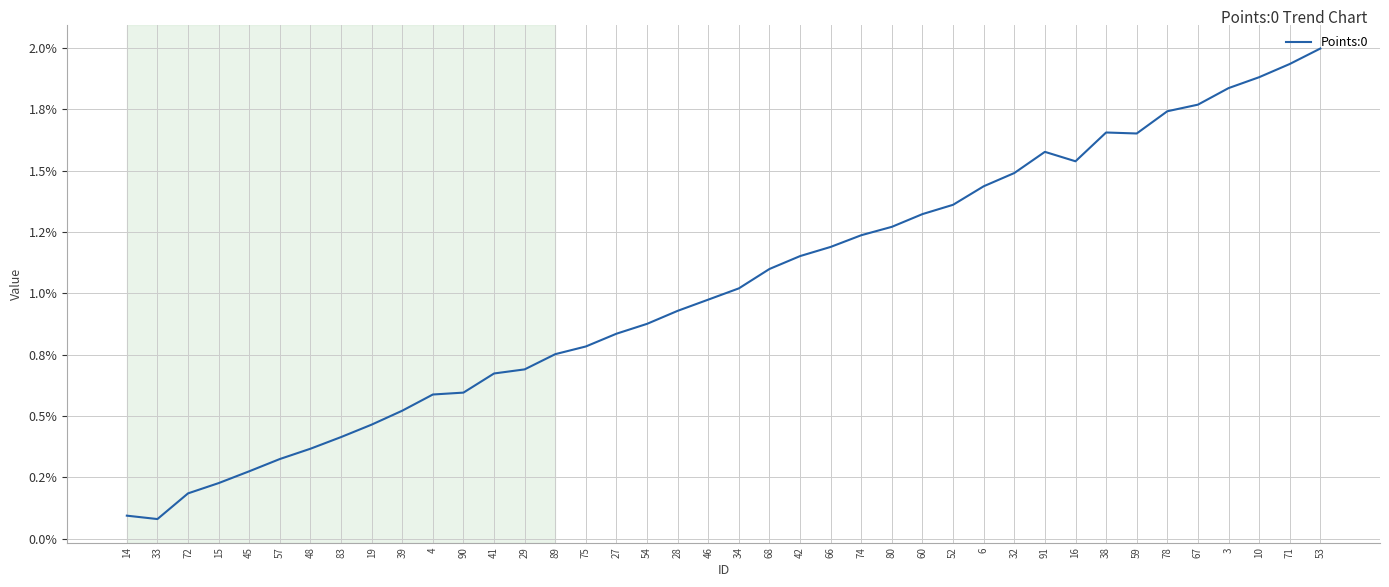

Is this an area chart (filled region under the line)?

No